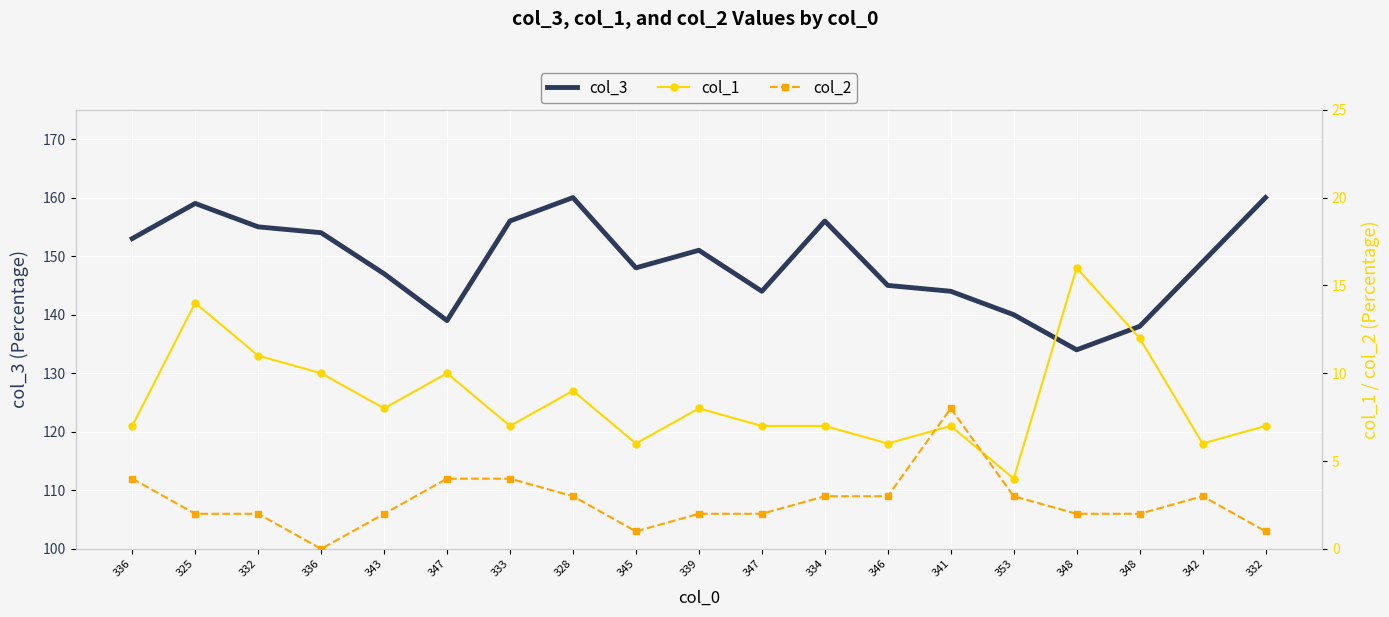

What is the average value of the col_2 series?

3